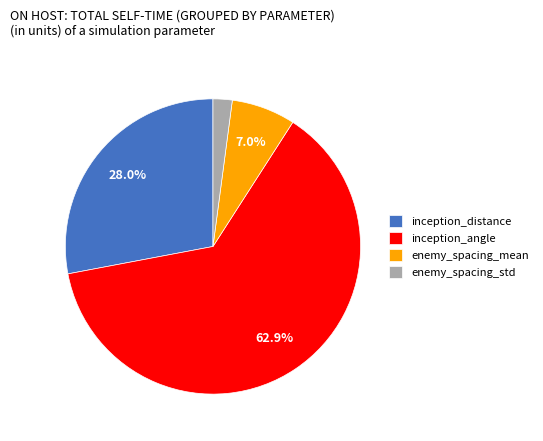

Is enemy_spacing_mean the majority of the pie?

No